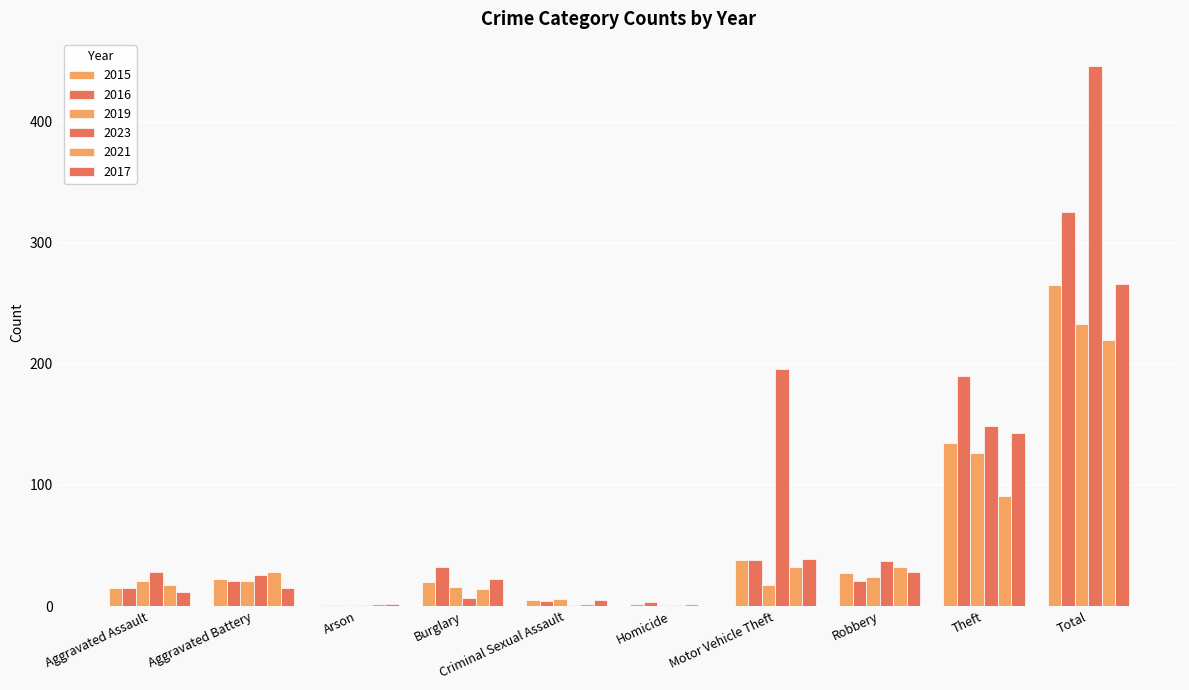

Between Aggravated Battery and Robbery, which series saw the biggest shift?

2017